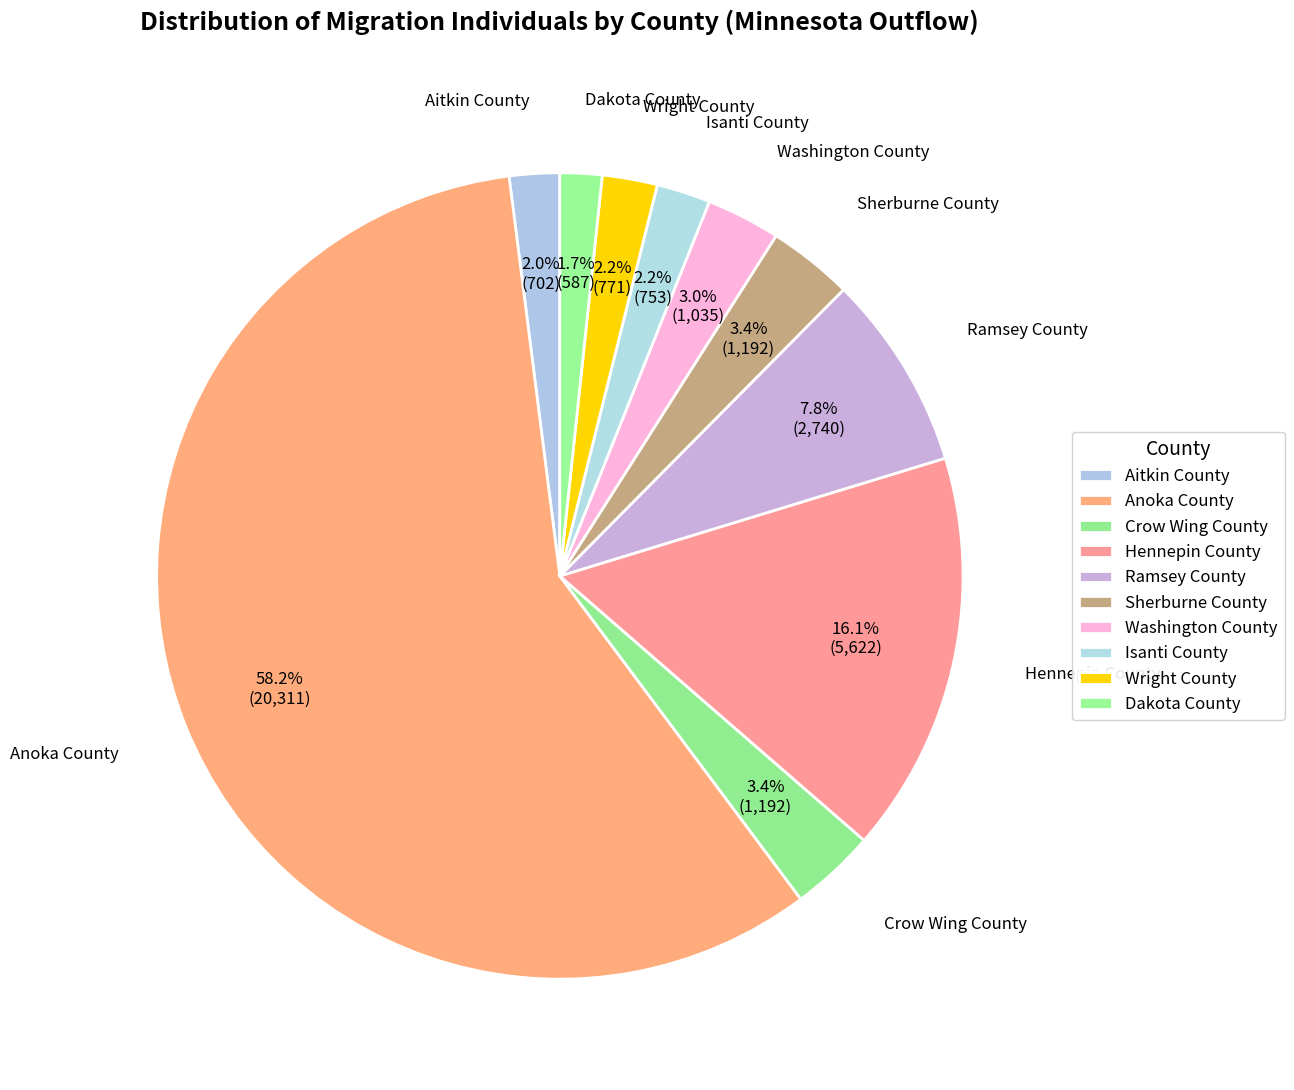

Which category has the smallest portion of the pie?

Dakota County